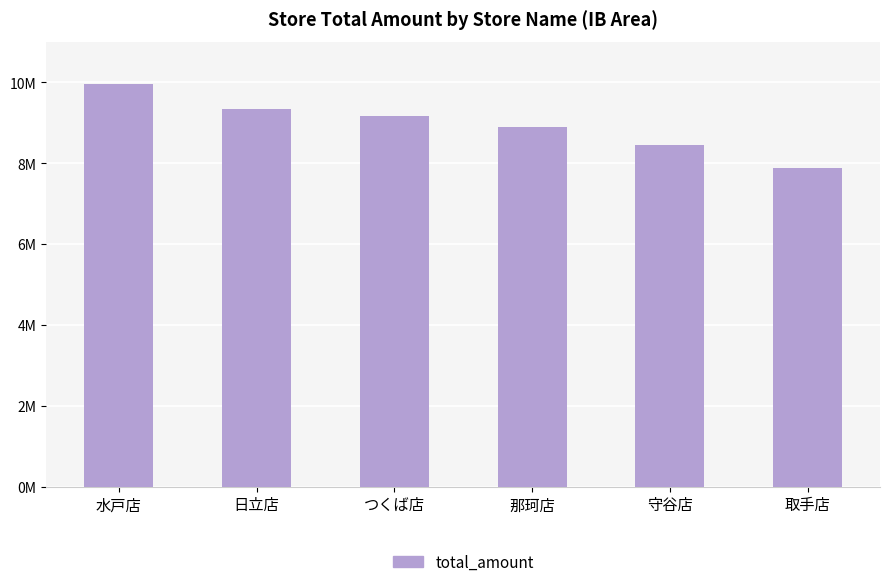

Reading left to right, extract all data points from this chart.

水戸店=9953148	日立店=9329047	つくば店=9160820	那珂店=8893955	守谷店=8455637	取手店=7888595